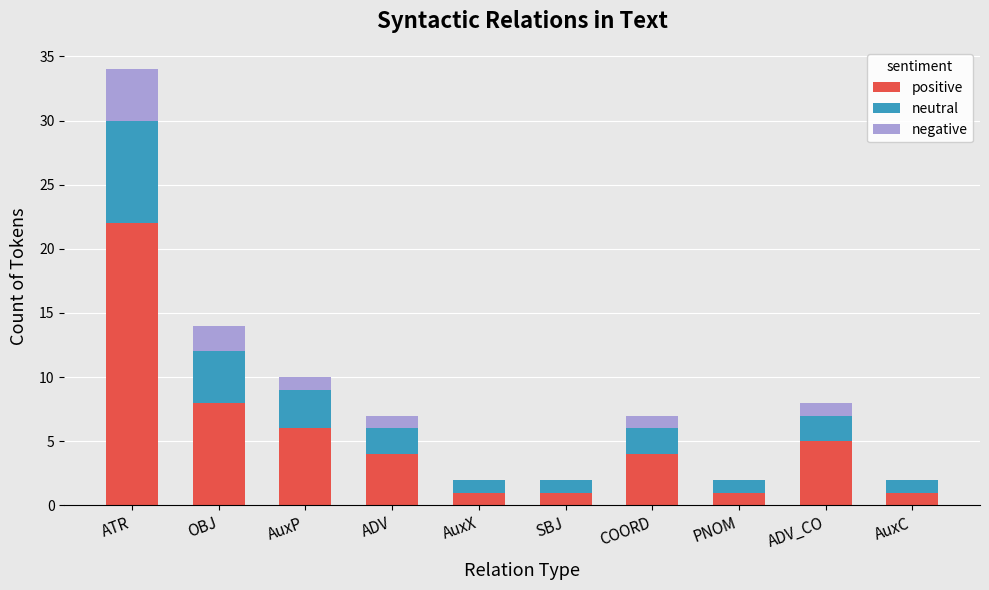

What is the sum of all positive values?

53